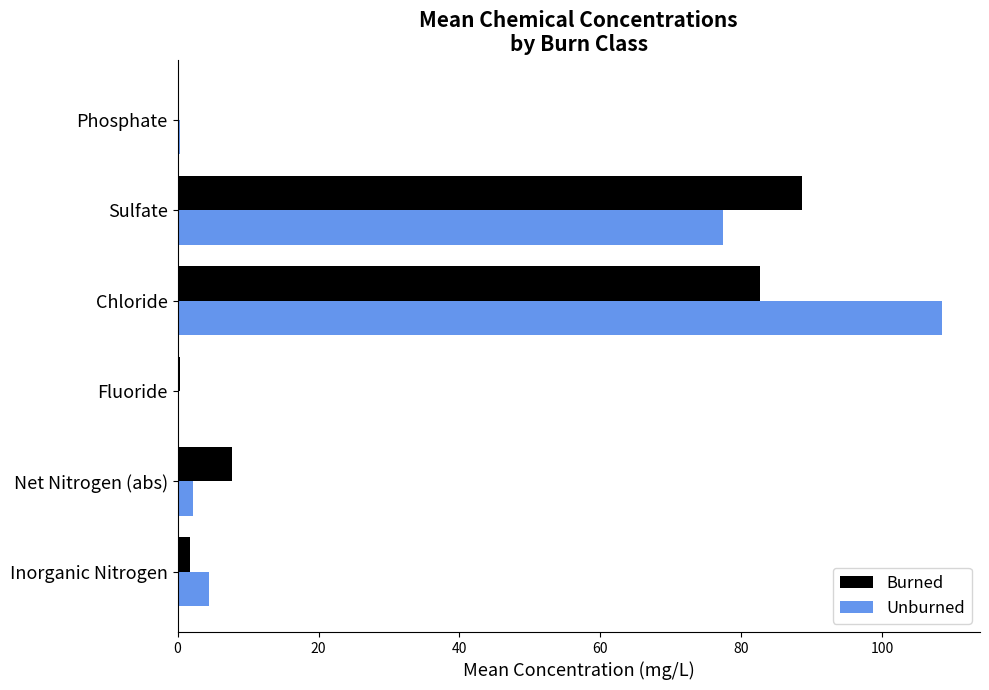

At which category is the sum across all series the highest?

Chloride